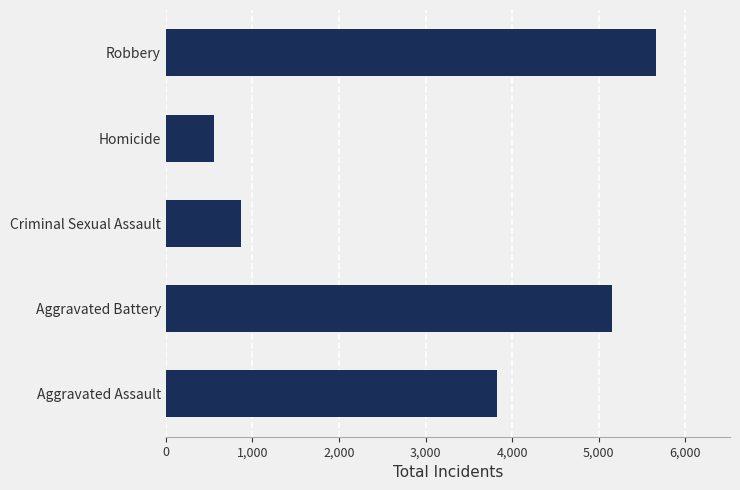

What is the maximum value shown in the chart?

5666